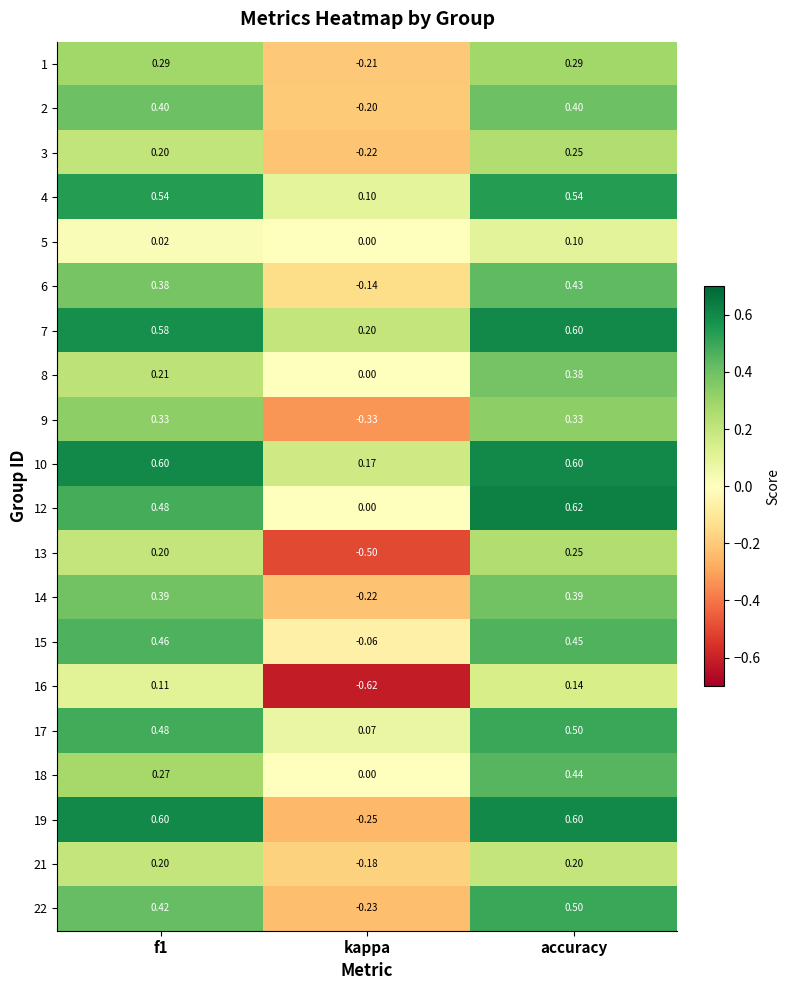

Which label corresponds to the largest value in the chart?

accuracy